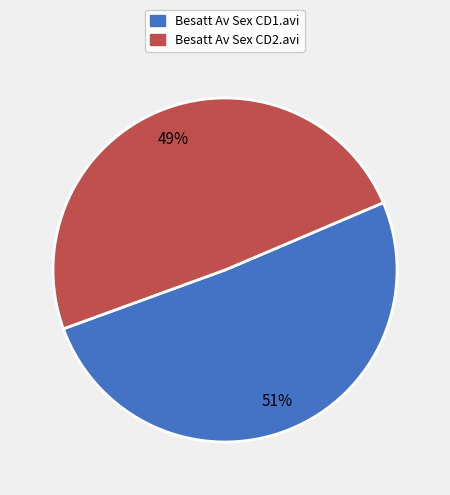

Is there any slice that represents more than half of the pie?

Yes